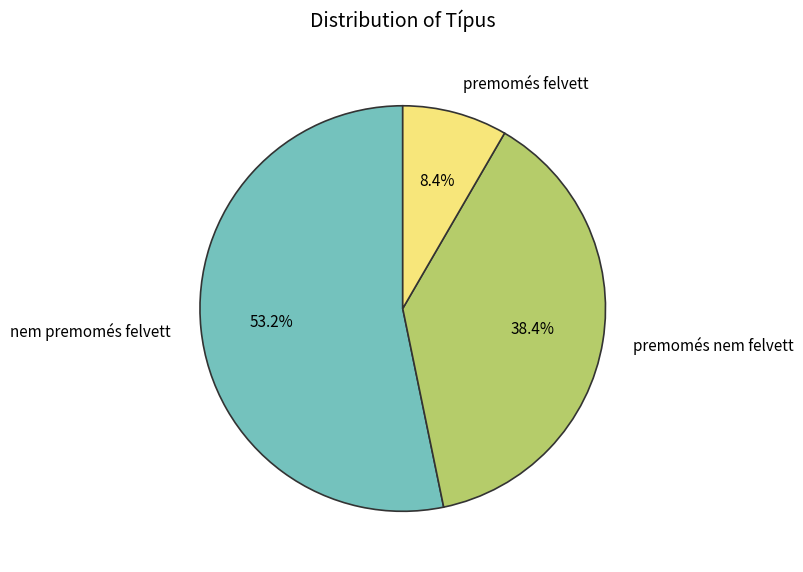

Combined, do premomés nem felvett and nem premomés felvett account for over 50%?

Yes